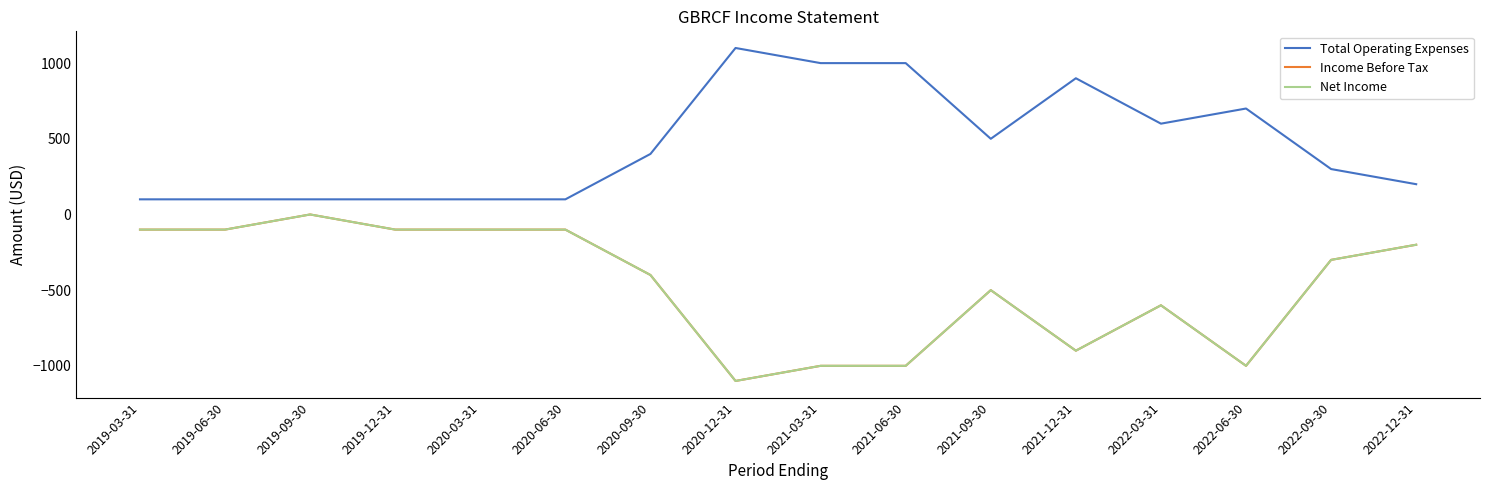

Reading left to right, list all the values displayed in this chart.

Total Operating Expenses: 2019-03-31=100	2019-06-30=100	2019-09-30=100	2019-12-31=100	2020-03-31=100	2020-06-30=100	2020-09-30=400	2020-12-31=1100	2021-03-31=1000	2021-06-30=1000	2021-09-30=500	2021-12-31=900	2022-03-31=600	2022-06-30=700	2022-09-30=300	2022-12-31=200
Income Before Tax: 2019-03-31=-100	2019-06-30=-100	2019-09-30=0	2019-12-31=-100	2020-03-31=-100	2020-06-30=-100	2020-09-30=-400	2020-12-31=-1100	2021-03-31=-1000	2021-06-30=-1000	2021-09-30=-500	2021-12-31=-900	2022-03-31=-600	2022-06-30=-1000	2022-09-30=-300	2022-12-31=-200
Net Income: 2019-03-31=-100	2019-06-30=-100	2019-09-30=0	2019-12-31=-100	2020-03-31=-100	2020-06-30=-100	2020-09-30=-400	2020-12-31=-1100	2021-03-31=-1000	2021-06-30=-1000	2021-09-30=-500	2021-12-31=-900	2022-03-31=-600	2022-06-30=-1000	2022-09-30=-300	2022-12-31=-200